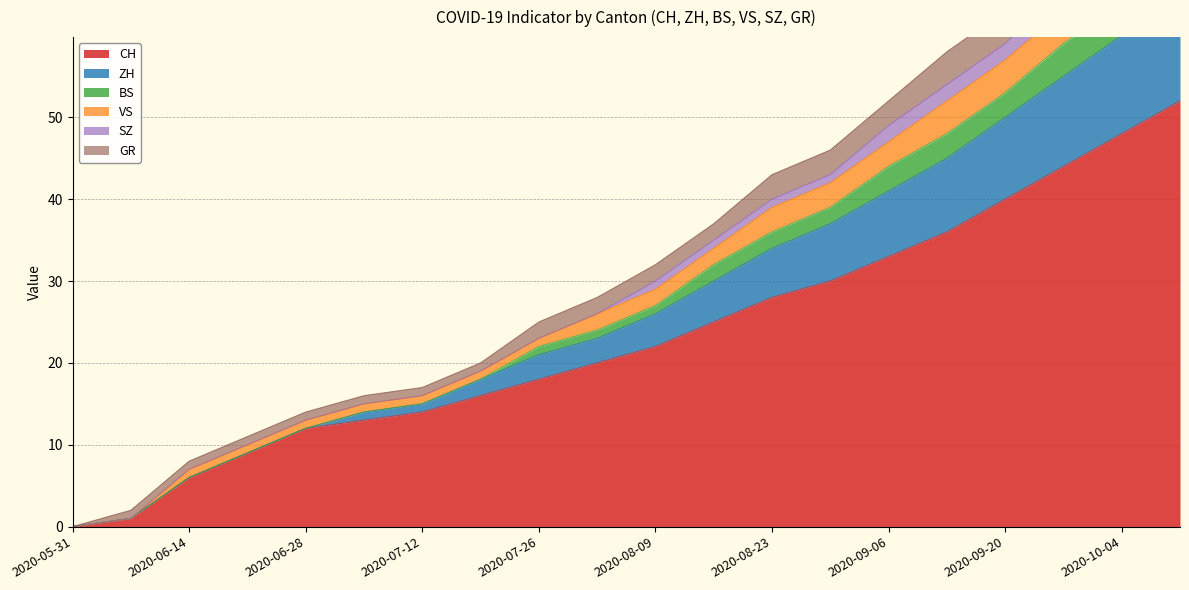

How many values in ZH are above zero?

19